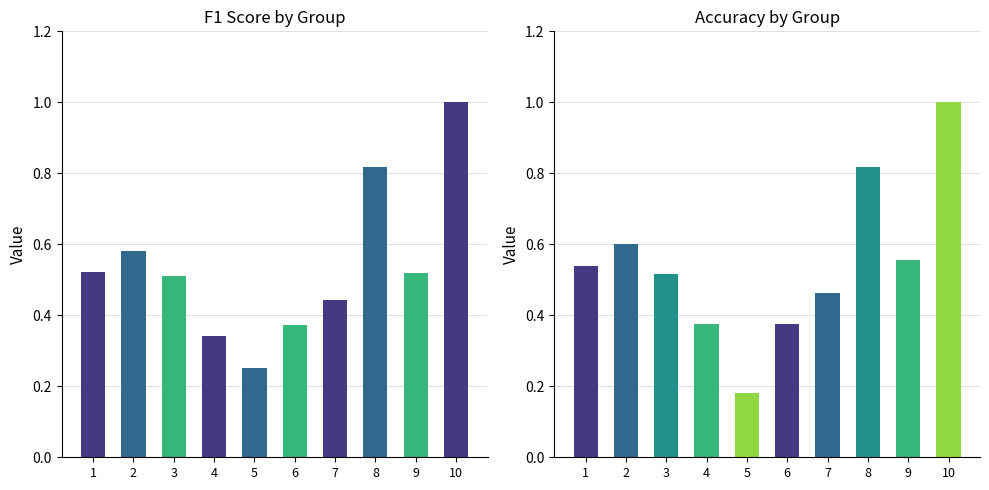

List the labels in order of f1 value, largest first.

10, 8, 2, 1, 9, 3, 7, 6, 4, 5